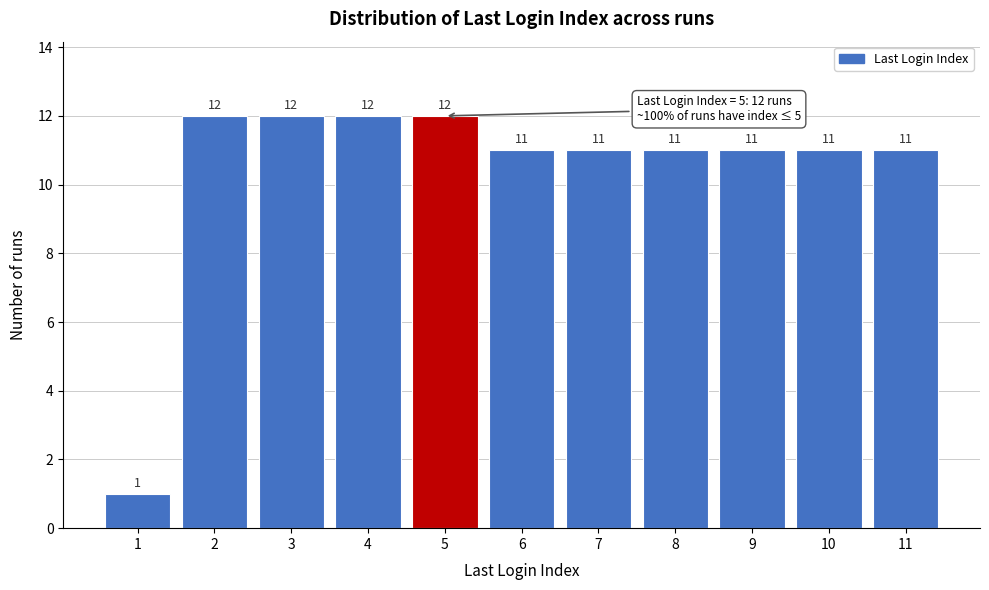

Reading left to right, extract all data points from this chart.

1	12	12	12	12	11	11	11	11	11	11